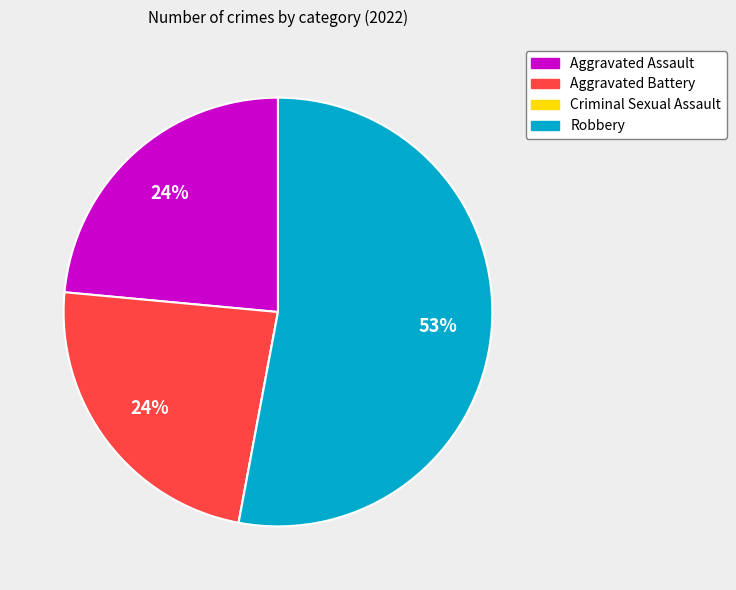

Which category accounts for the majority?

Robbery